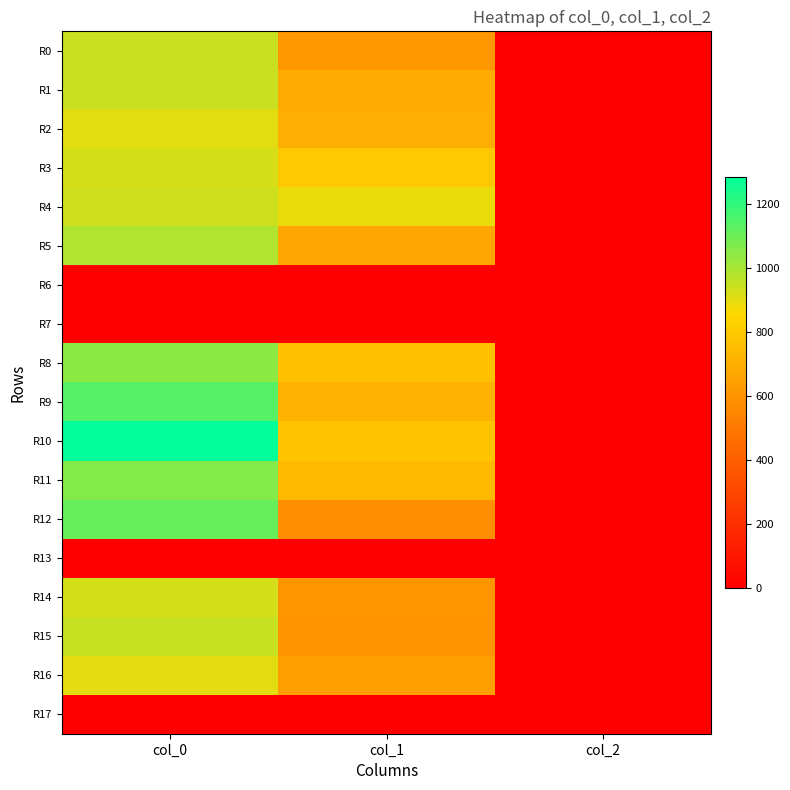

Which has a higher value, col_2 or col_0?

col_0